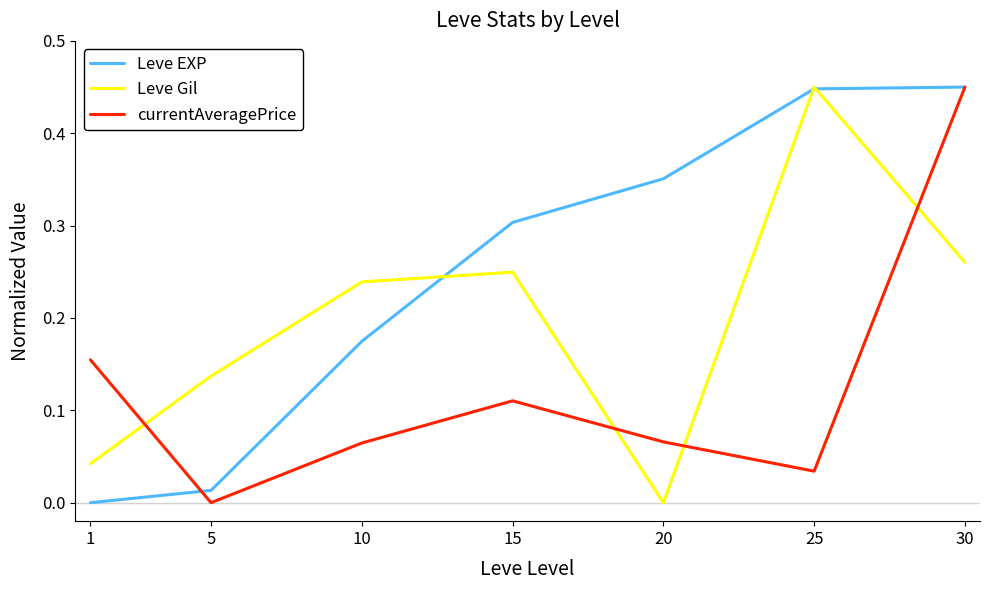

At which label does Leve Gil reach its peak?

25